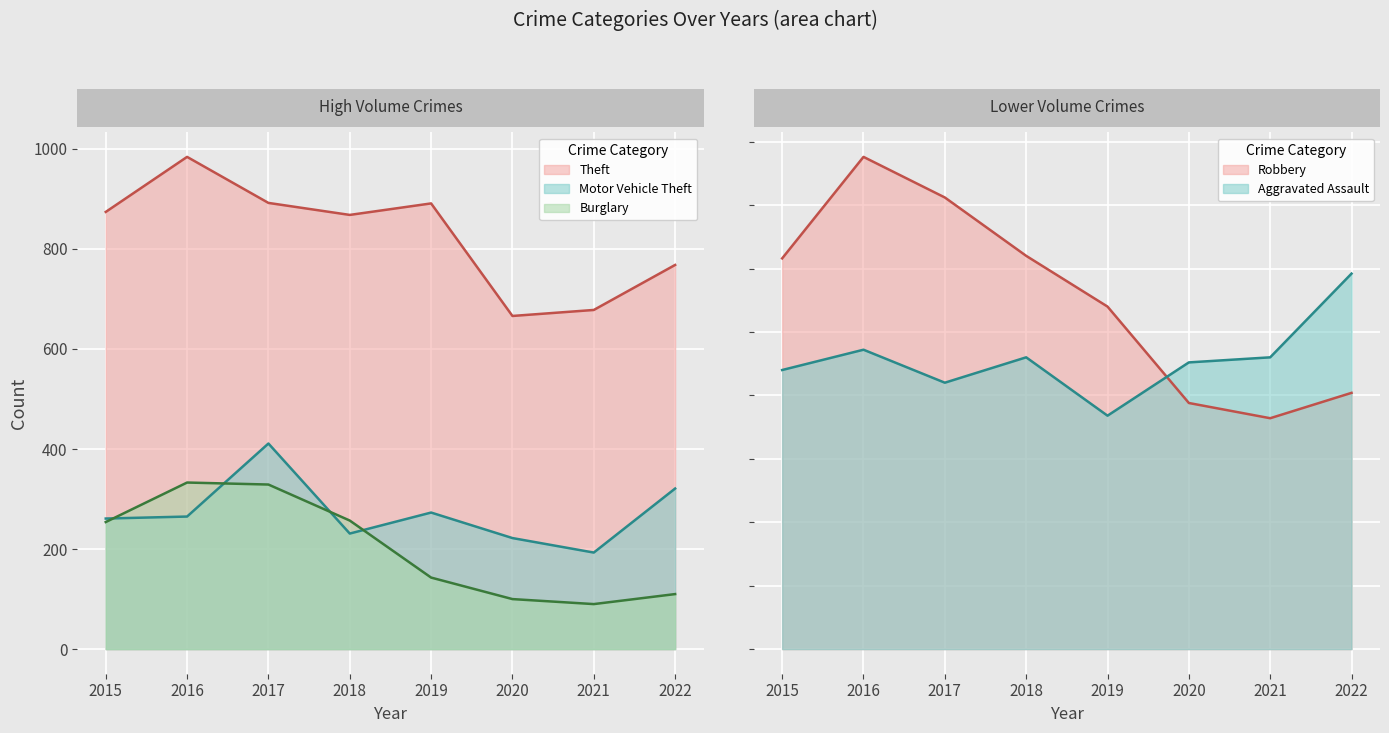

Reading left to right, list all the values displayed in this chart.

Theft: 874	984	892	868	891	666	678	768
Motor Vehicle Theft: 261	265	411	231	273	222	193	321
Burglary: 254	333	329	257	143	100	90	110
Robbery: 154	194	178	155	135	97	91	101
Aggravated Assault: 110	118	105	115	92	113	115	148